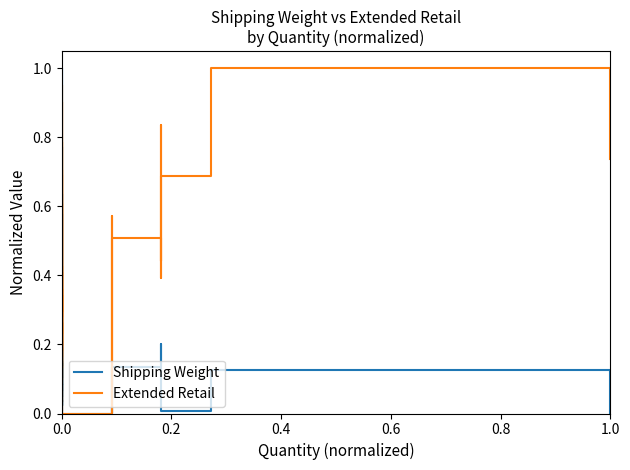

What is the difference between the maximum and minimum values in the Extended Retail series?

1.0